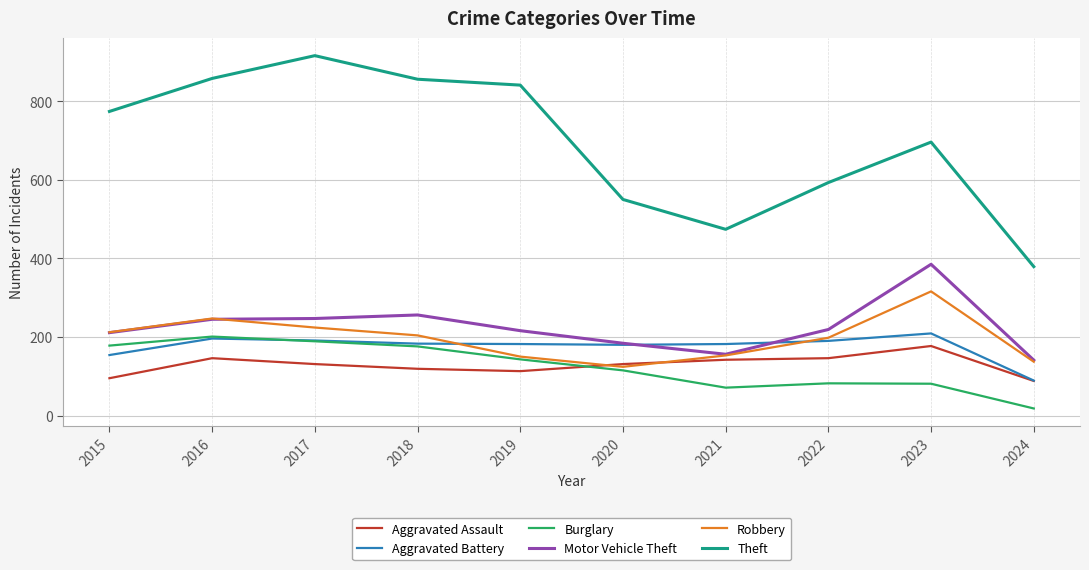

Which series has the largest total across all categories?

Theft